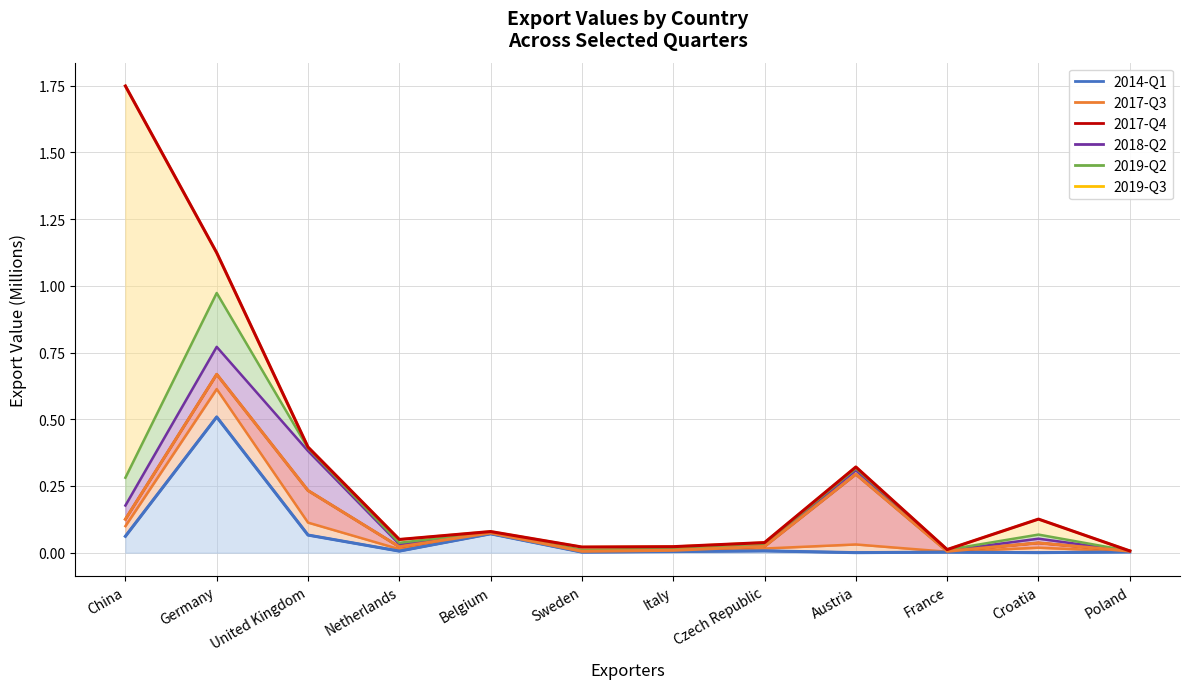

At which category does the chart reach its minimum across all series?

Austria